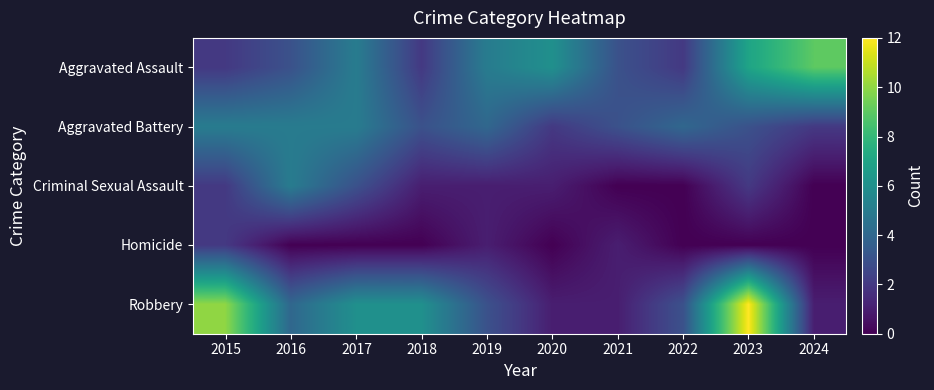

What is the greatest value displayed?

12